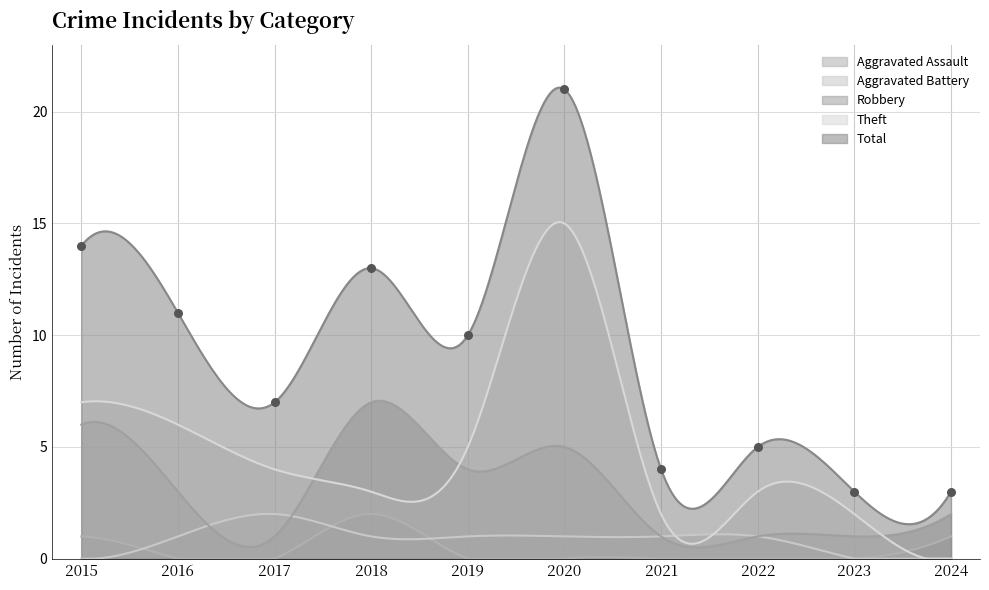

Is the value of Theft at 2021 greater than the value of Aggravated Assault at 2019?

Yes